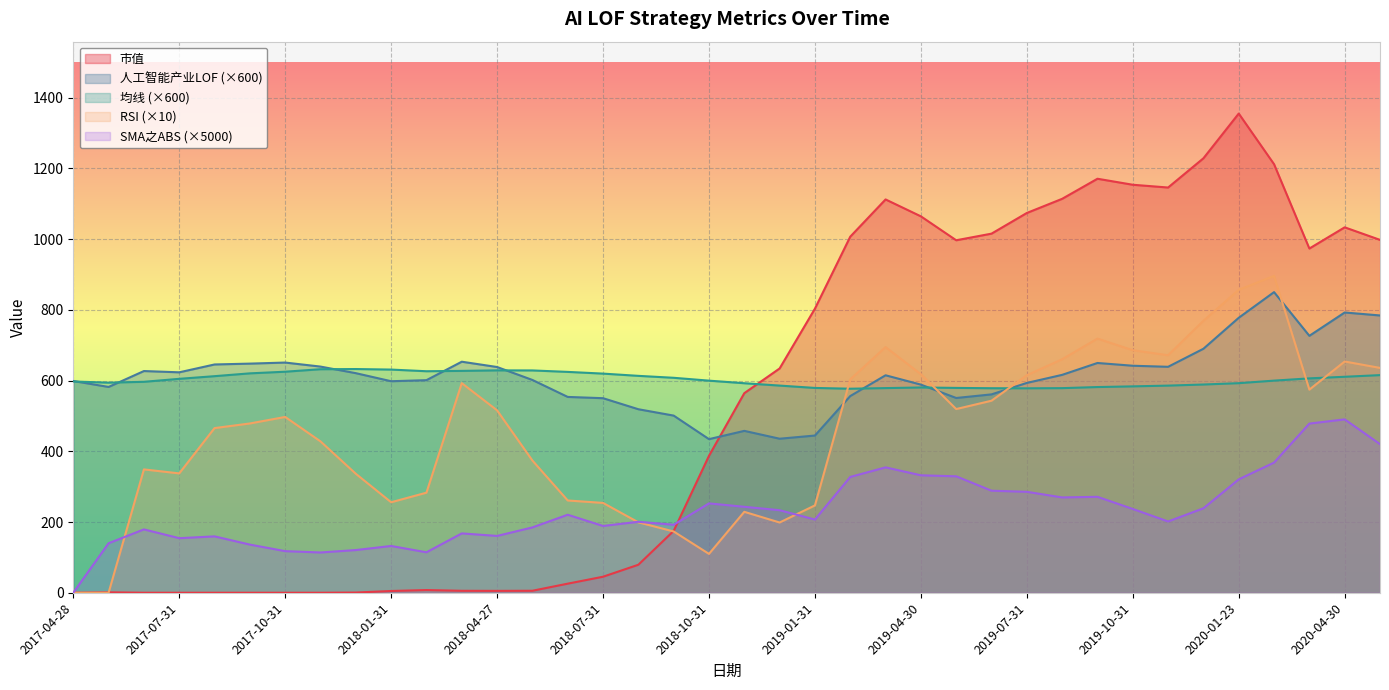

What is the sum of all SMA之ABS values?

8833.6